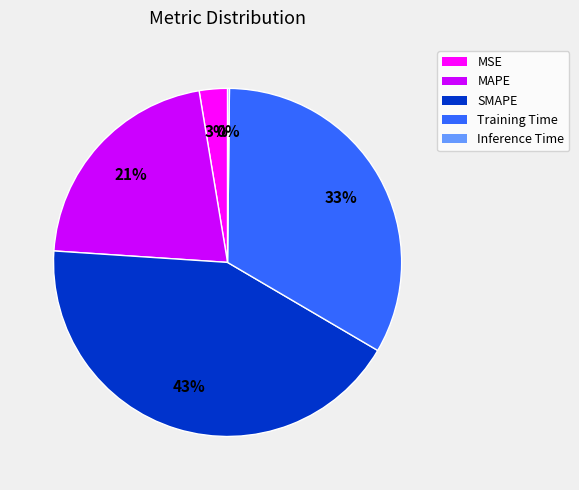

Which category has the biggest portion of the pie?

SMAPE